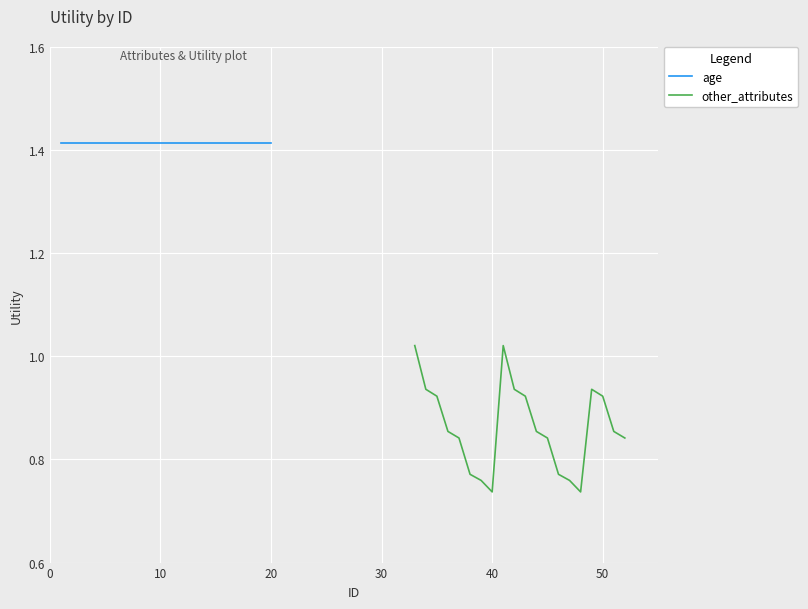

What is the sum of all age values?

28.3